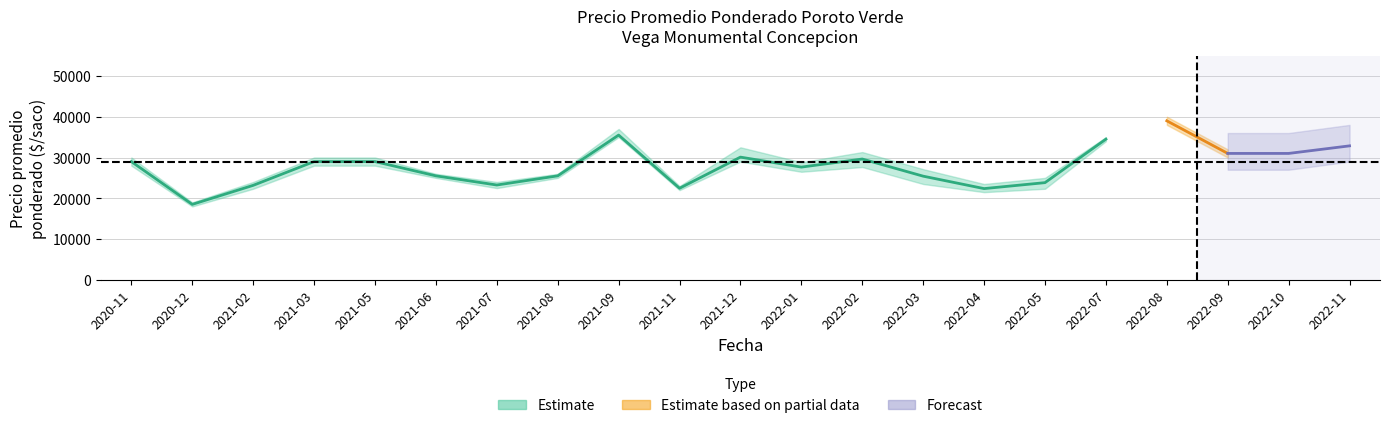

Which category has the highest value across all series?

2022-08